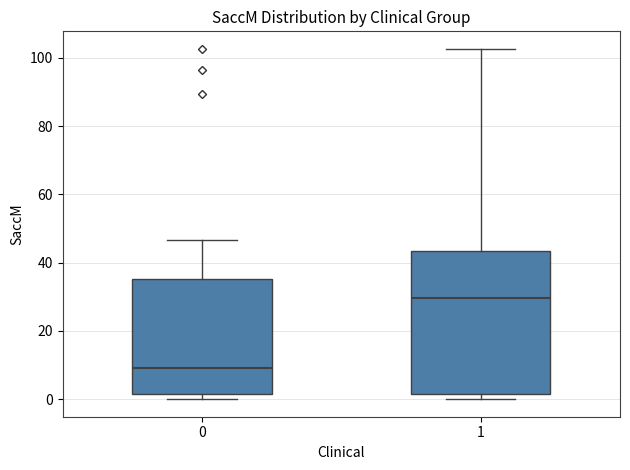

Where does the median line of the box at x = 0 sit on the y-axis? The values are not printed on the chart, so give them approximately, as read against the axis.

10